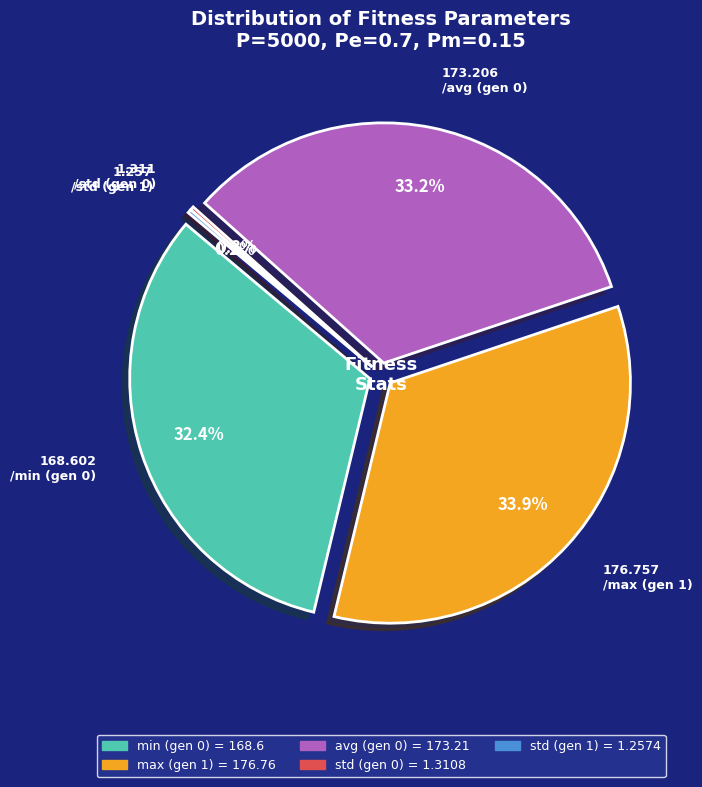

How many segments does this pie chart have?

5